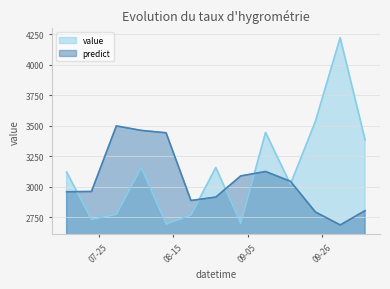

What is the label of the 10th point from the left?

2017-09-17